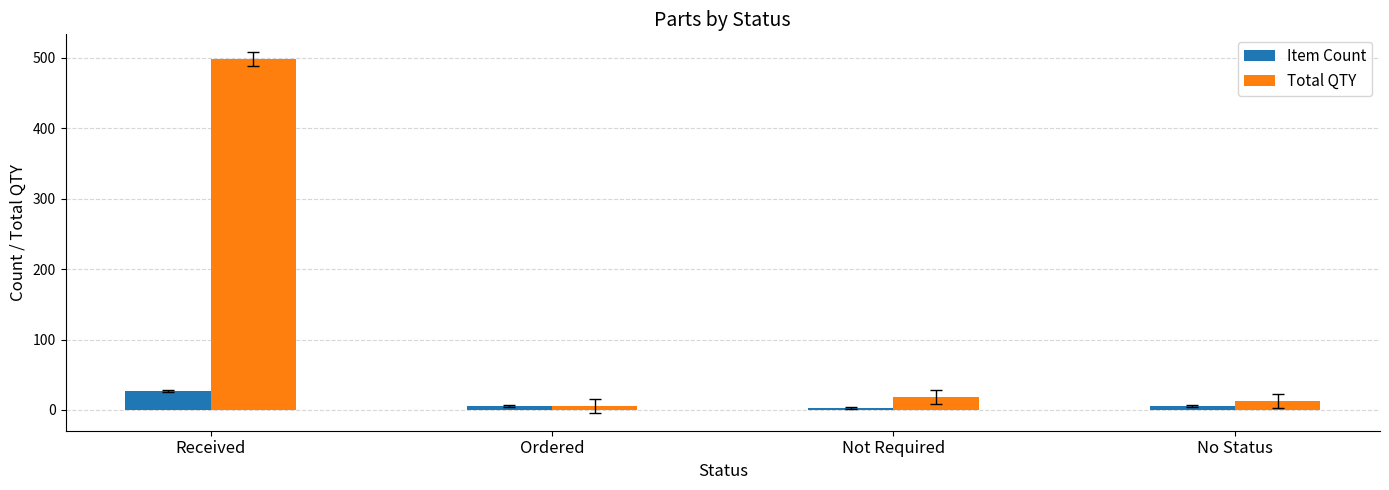

What is the label of the 1st bar from the left?

Received